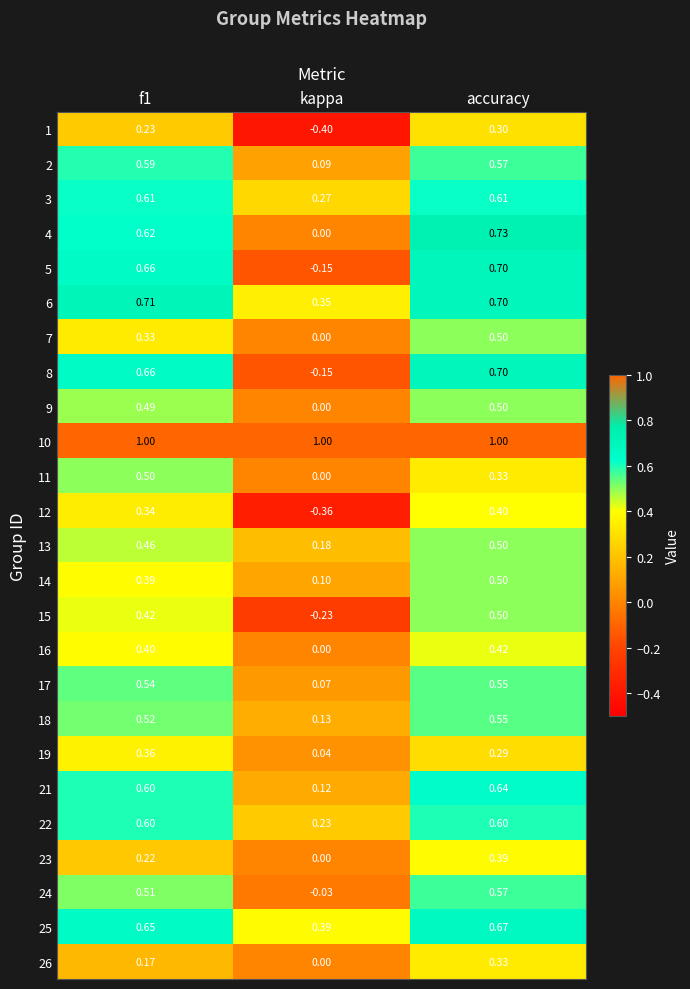

Where is 3 nearest to the value 0?

kappa